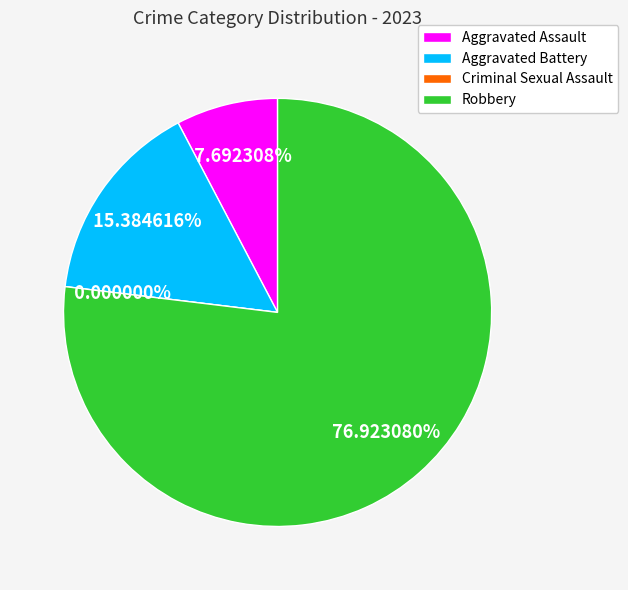

How many slices are in this pie chart?

4